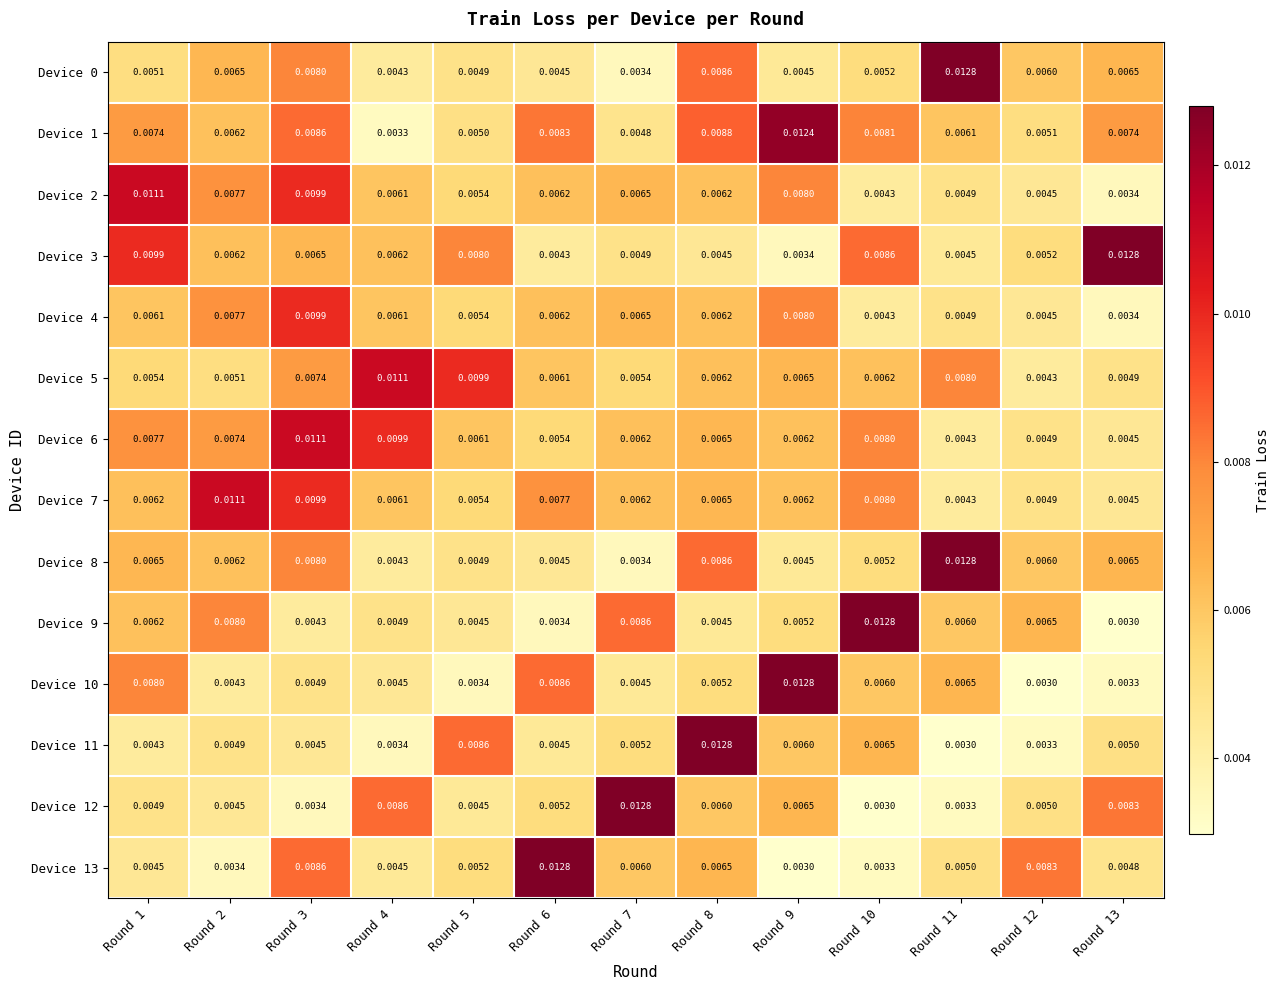

Is the value of Device 2 at Round 6 greater than the value of Device 12 at Round 12?

Yes